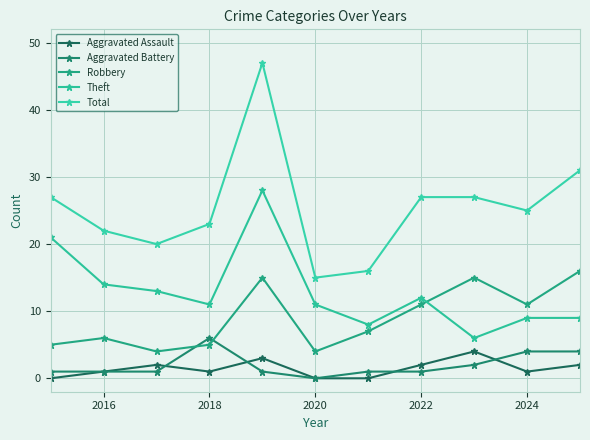

What is the label of the 2nd point from the left?

2016